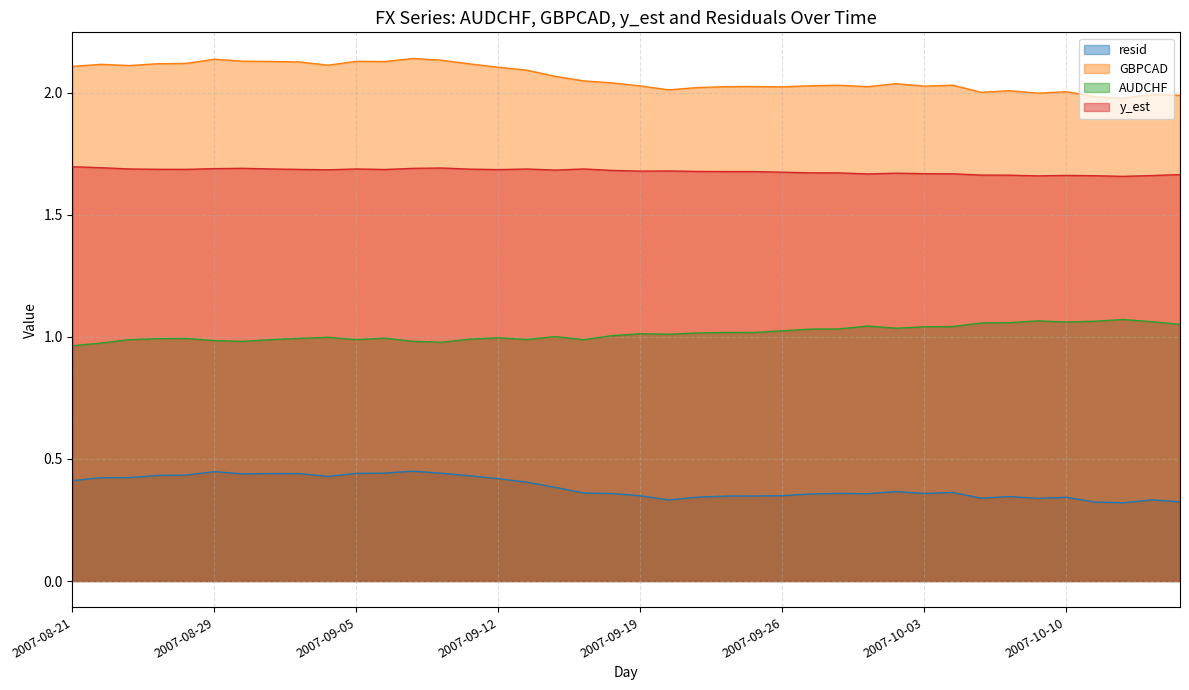

True or false: resid and GBPCAD cross at least once.

False